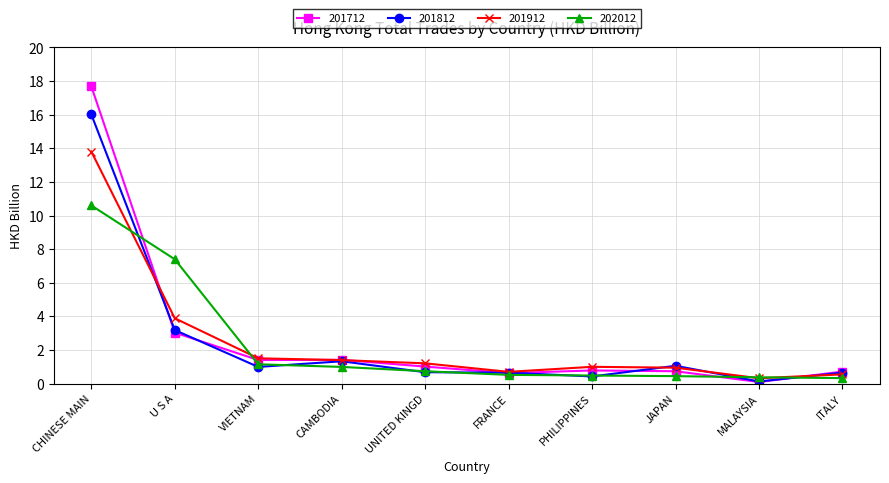

How many categories are shown in the chart?

10